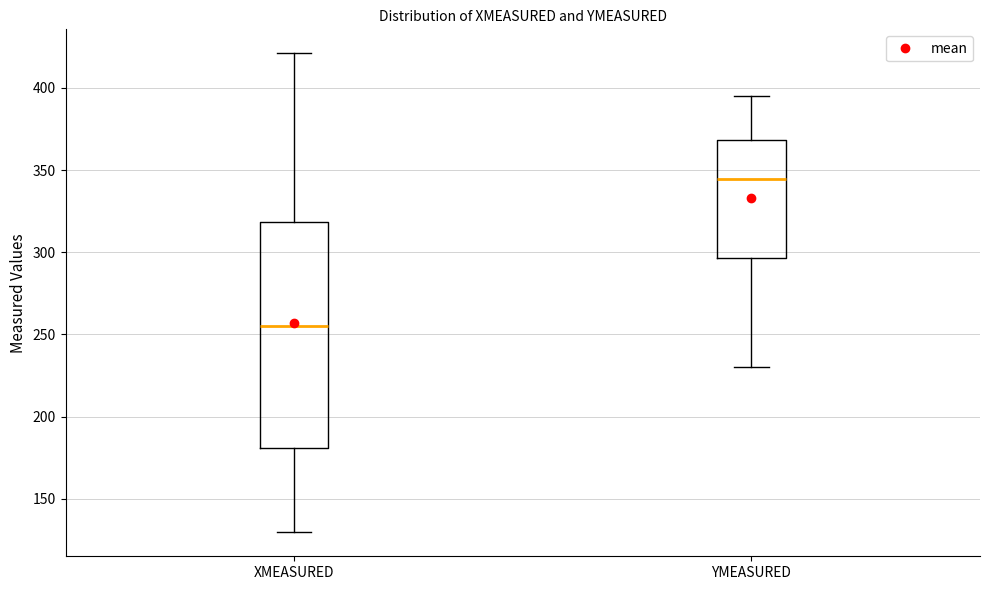

Which box is the tallest, from its lower edge to its upper edge?

XMEASURED